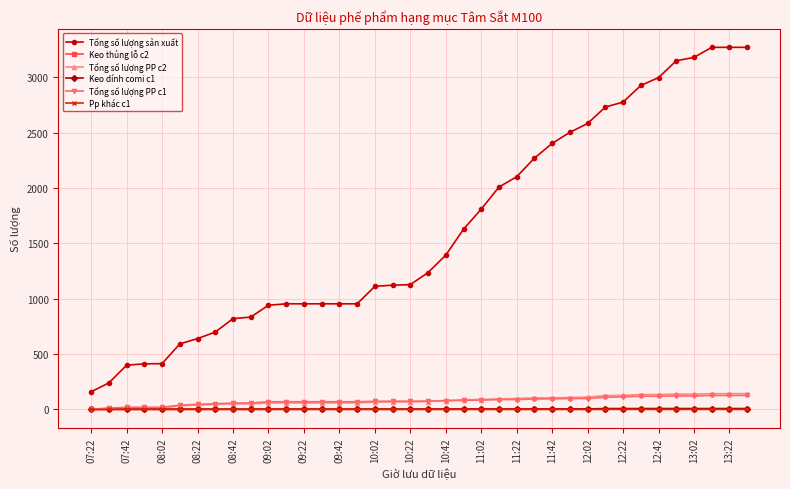

Which series has the widest spread of values?

Tổng số lượng sản xuất